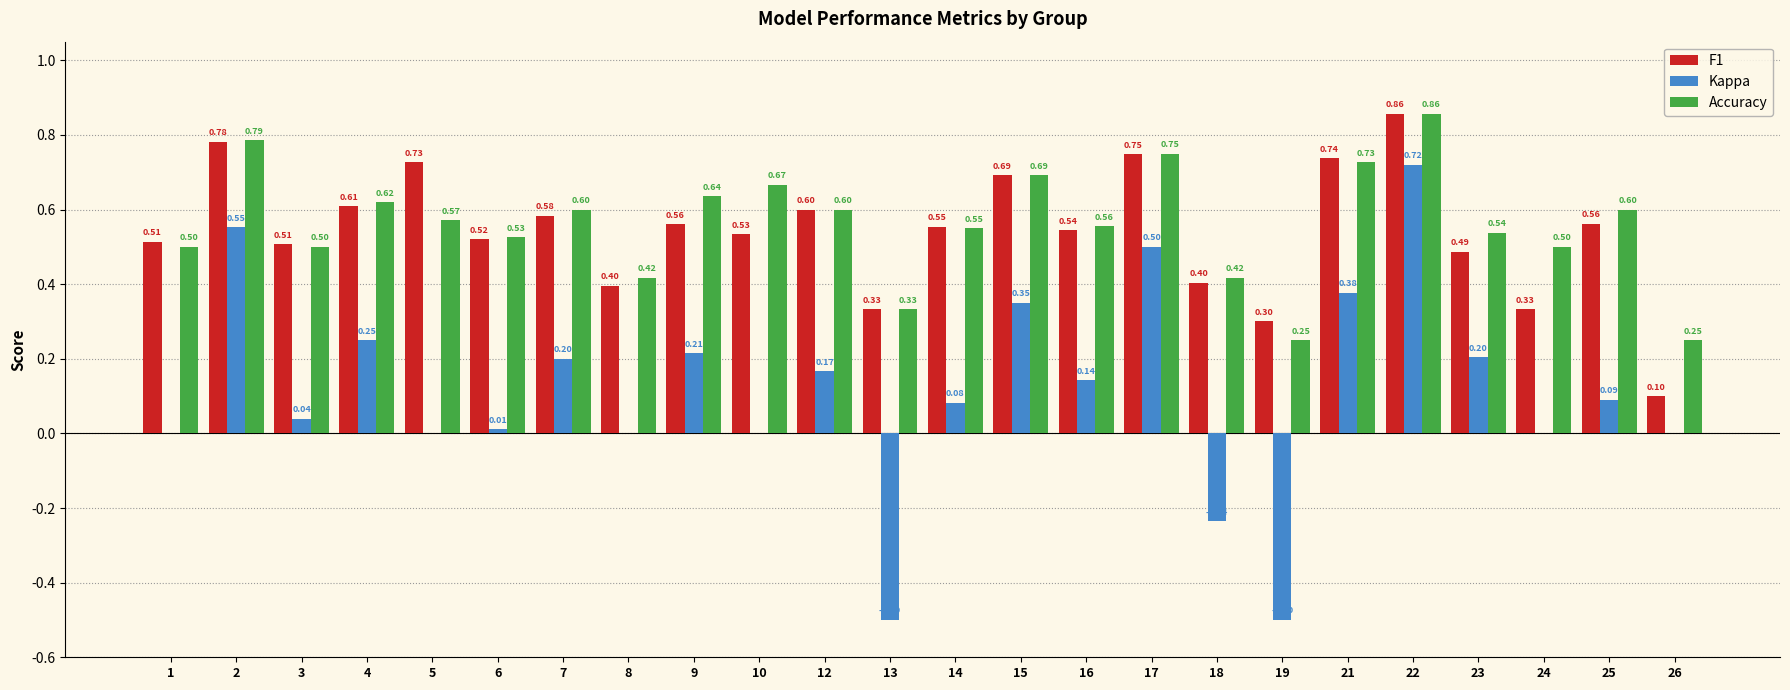

Which series changed the most between 10 and 17?

Kappa